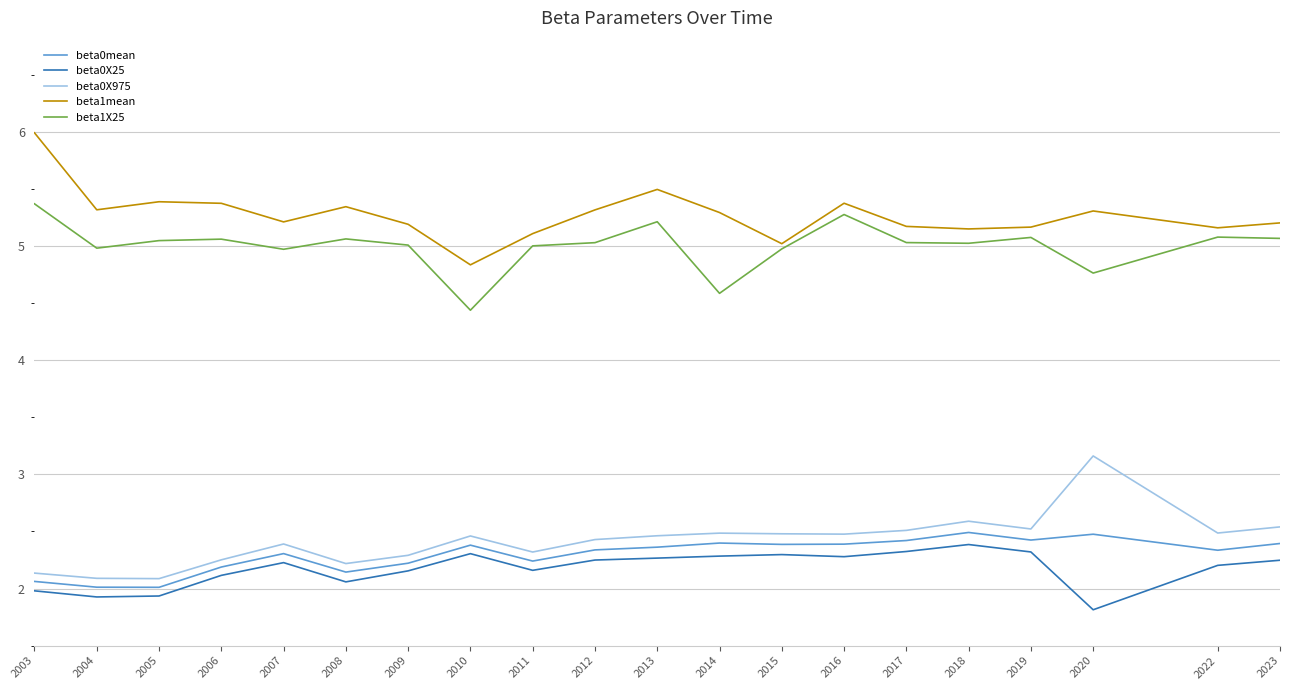

How many lines are shown in the chart?

5